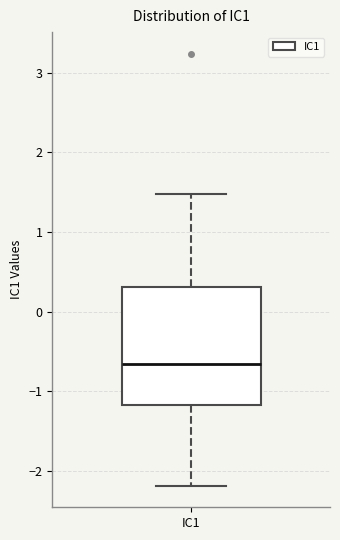

Where does the upper whisker of the box for IC1 end on the y-axis? The values are not printed on the chart, so give them approximately, as read against the axis.

1.5